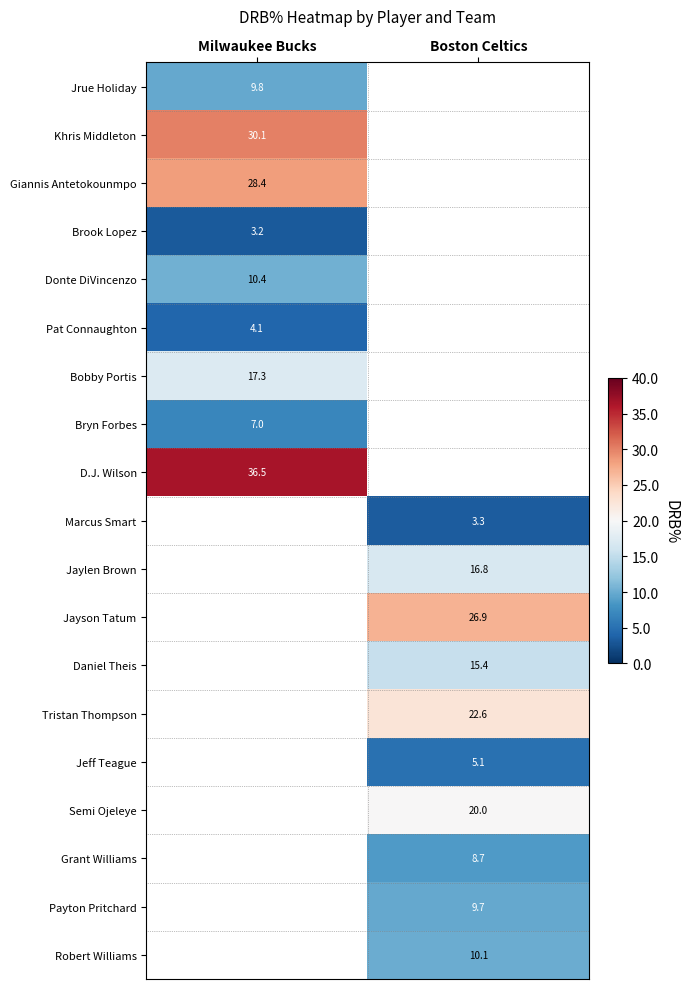

Is it true that Khris Middleton equals 30.1 at Milwaukee Bucks?

True